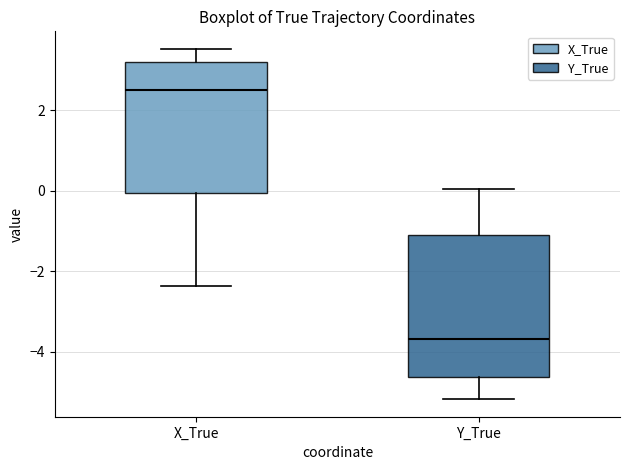

Which box has the highest median line?

X_True